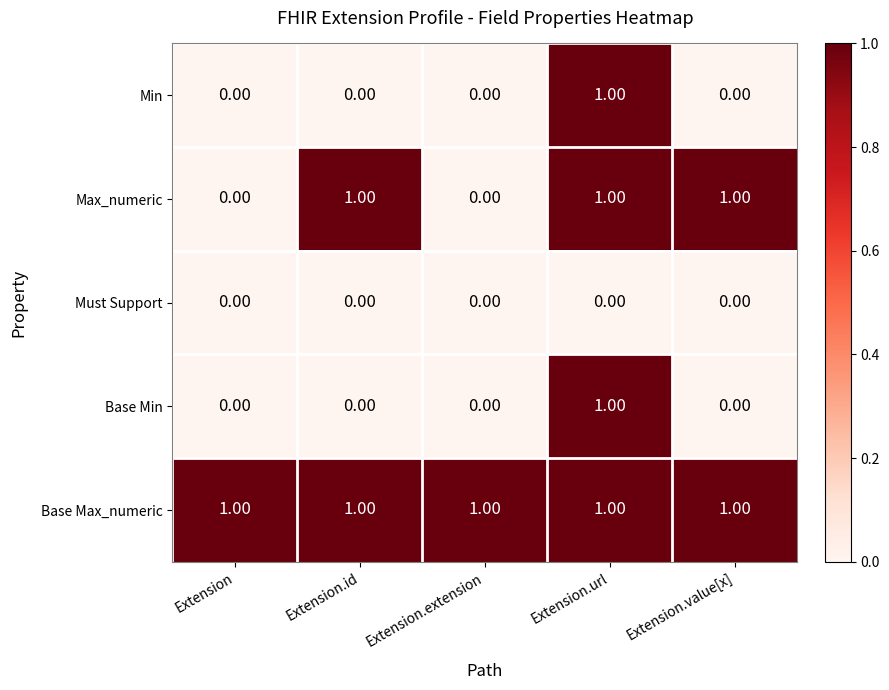

Which series has the largest total across all categories?

Base Max_numeric